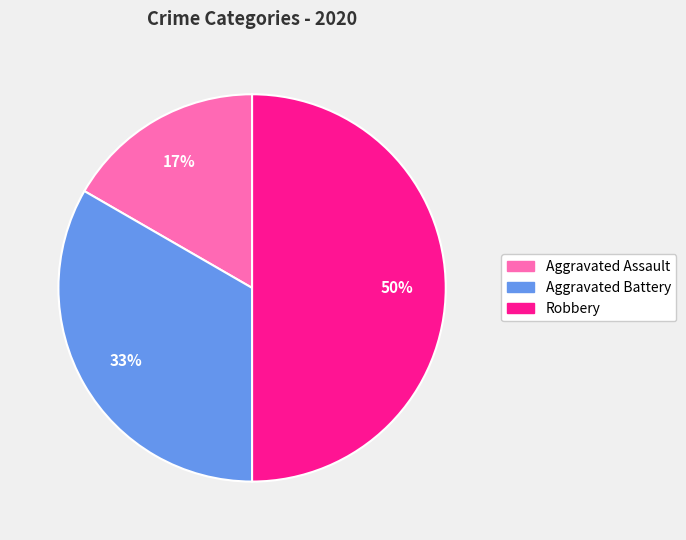

Between Aggravated Assault and Aggravated Battery, which is larger?

Aggravated Battery